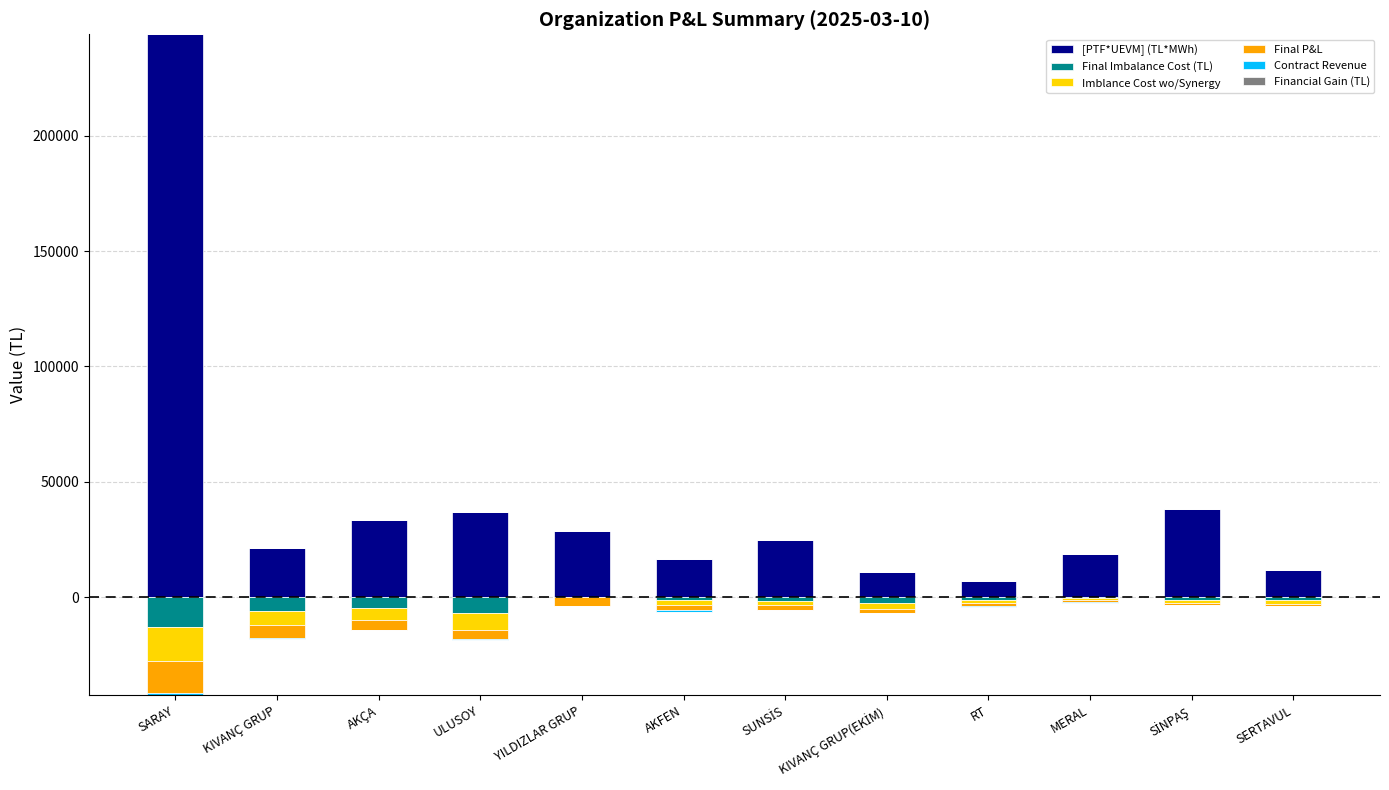

Is it true that [PTF*UEVM] (TL*MWh) equals 18696.8 at MERAL?

True